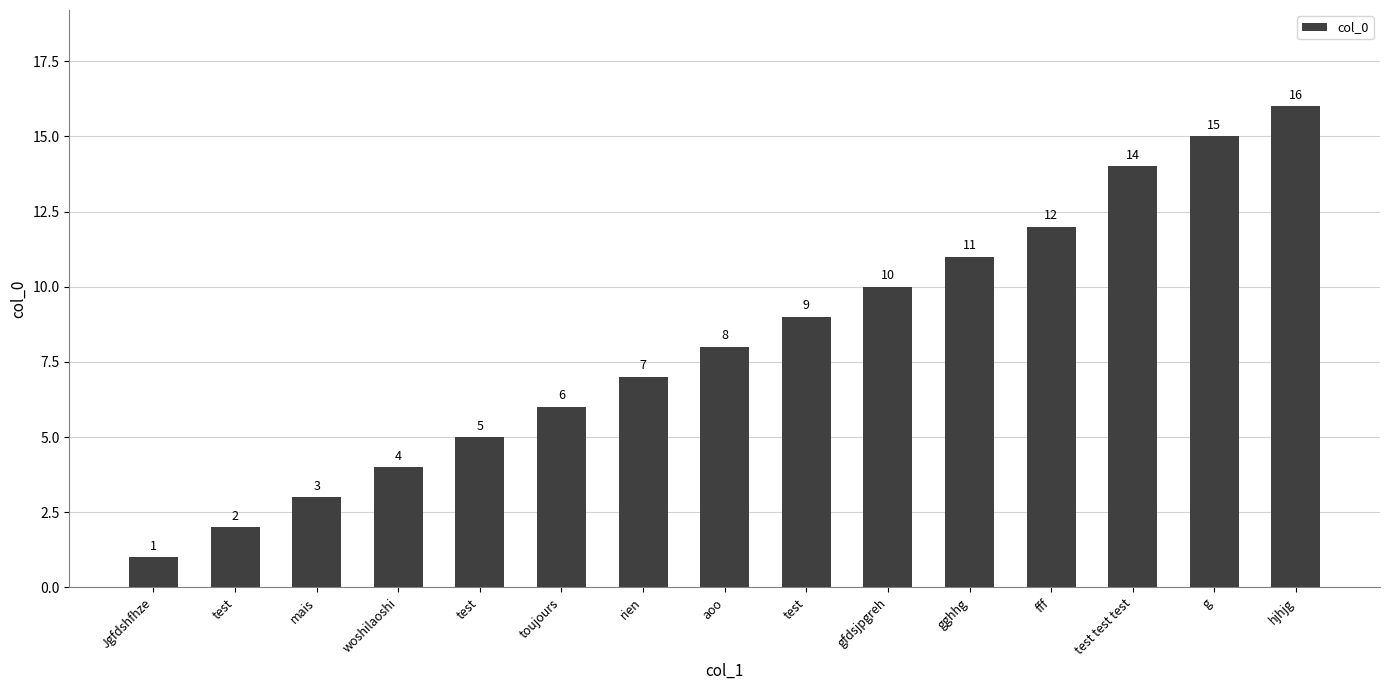

Which label corresponds to the smallest value in the chart?

Jgfdshfhze